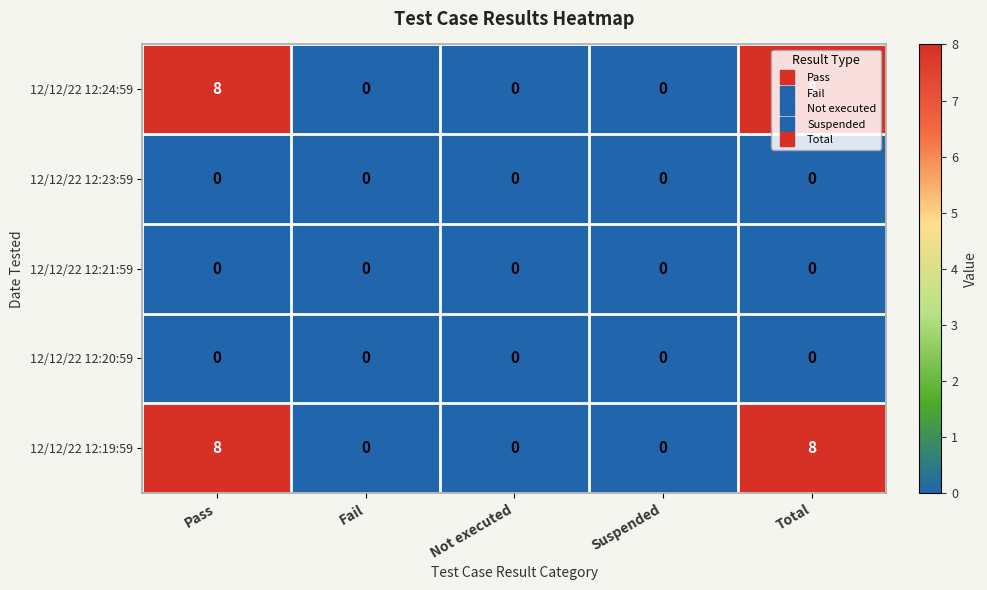

What is the greatest value displayed?

8